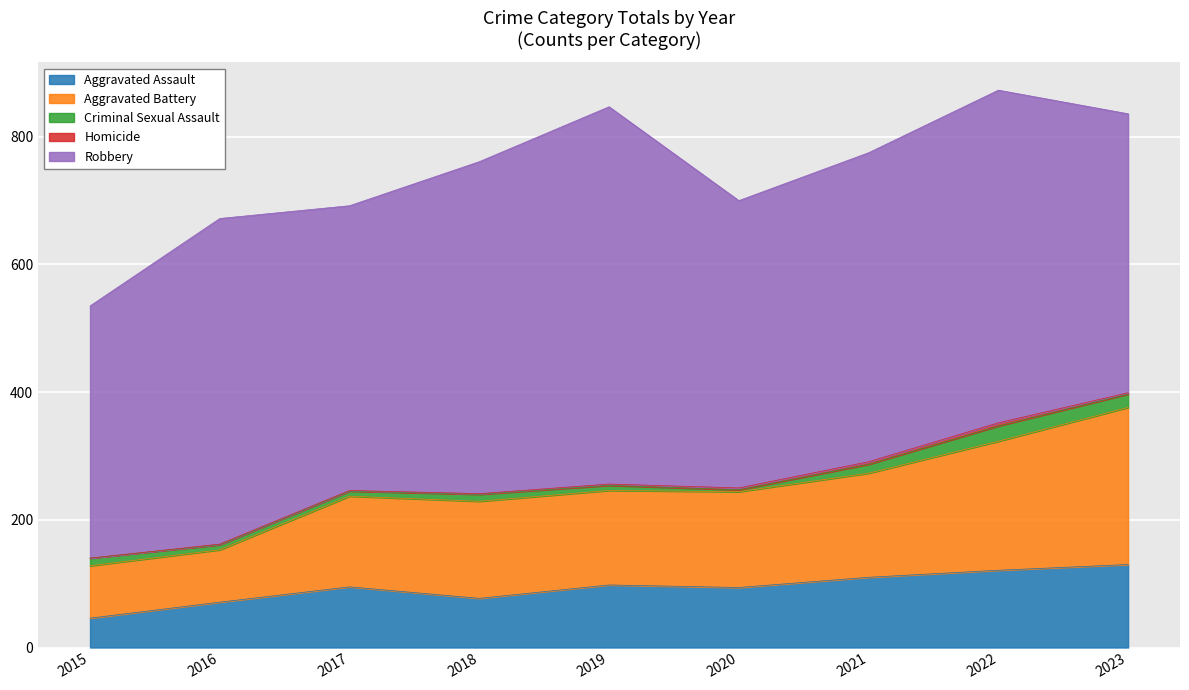

At which category does Aggravated Battery reach its first local valley?

2019